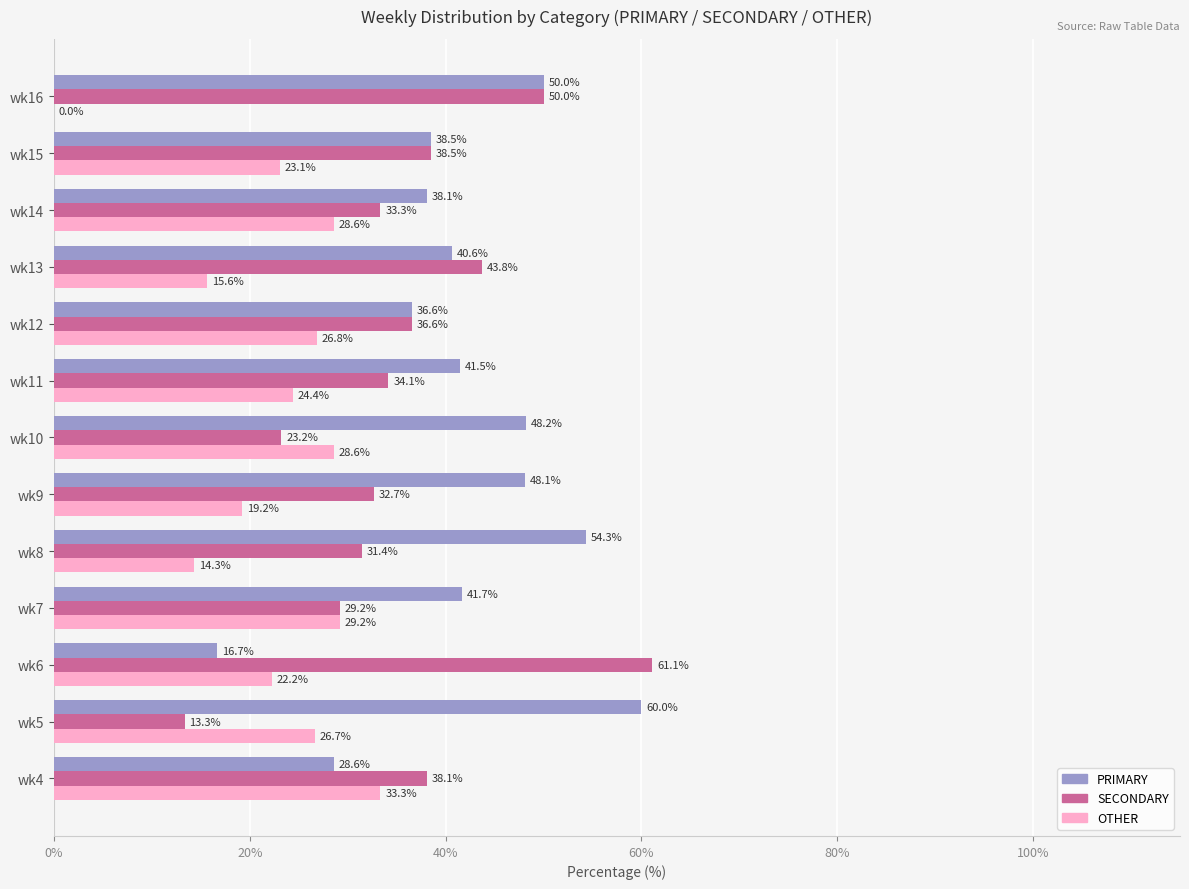

What value does the PRIMARY series have at wk11?

41.5